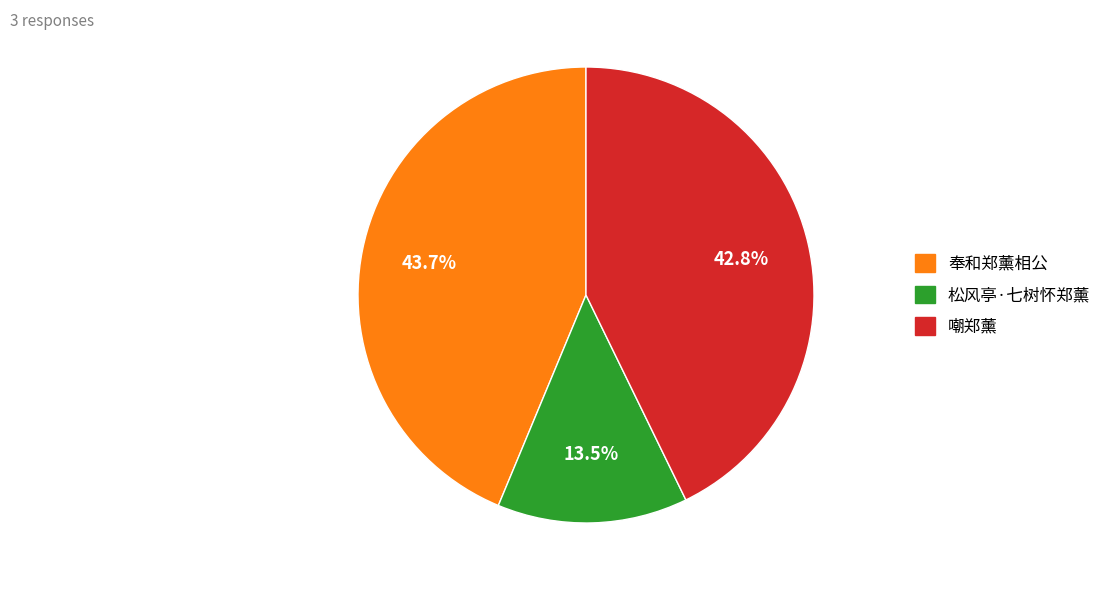

Does 嘲郑薰 represent more than half of the total?

No